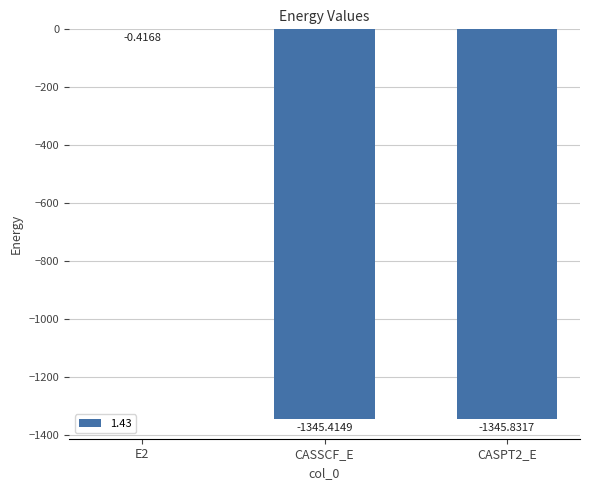

Between CASSCF_E and E2, which is larger?

E2